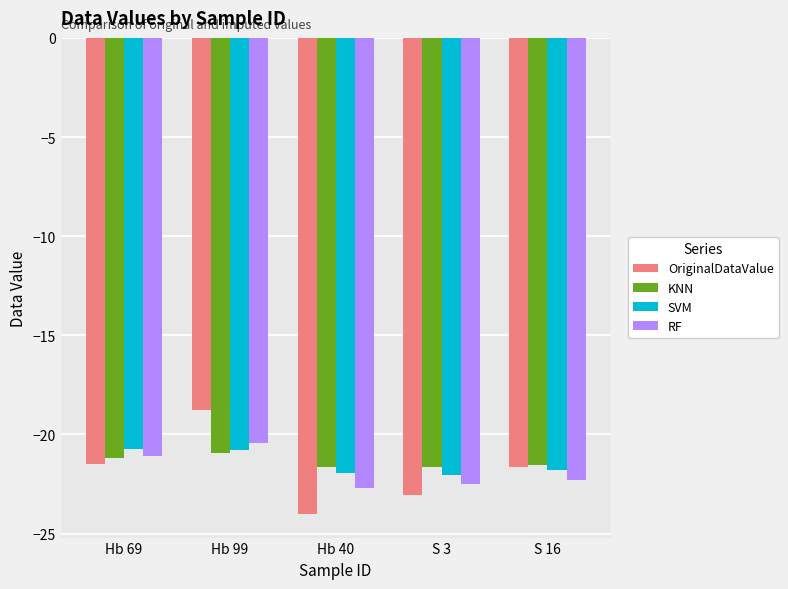

Which category has the lowest value across all series?

Hb 40